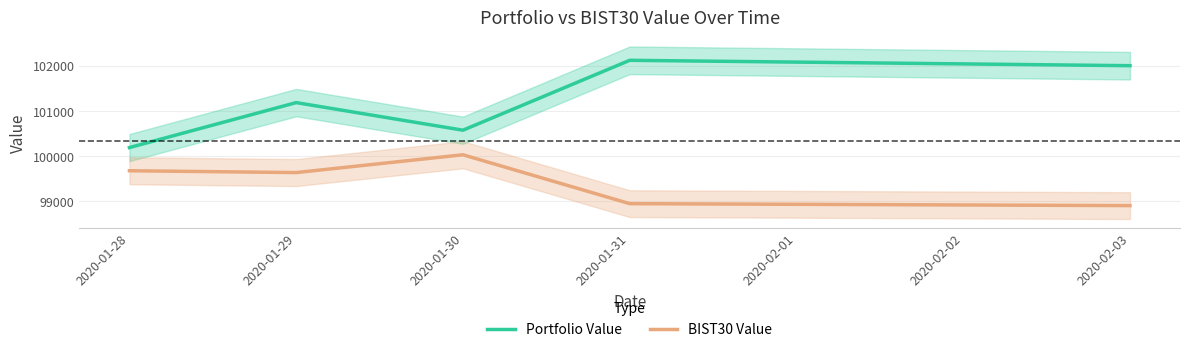

What is the sum of all BIST30 Value values?

497200.0